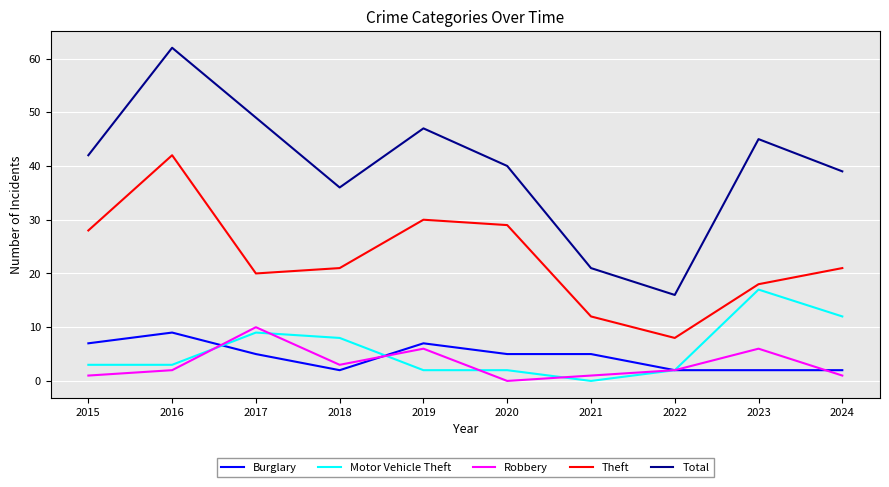

Which series has the largest total across all categories?

Total